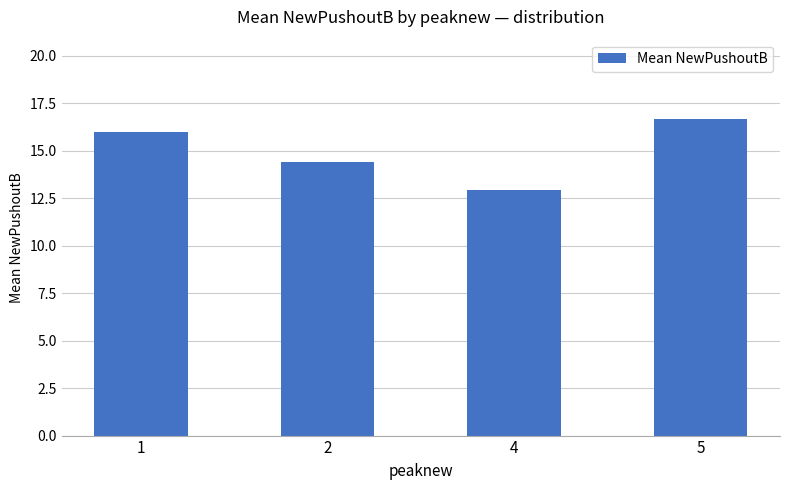

Rank the categories by value from lowest to highest.

4, 2, 1, 5